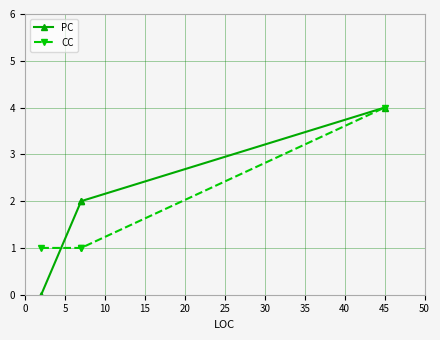

True or false: CC has more than 0 points higher than both neighbors.

False